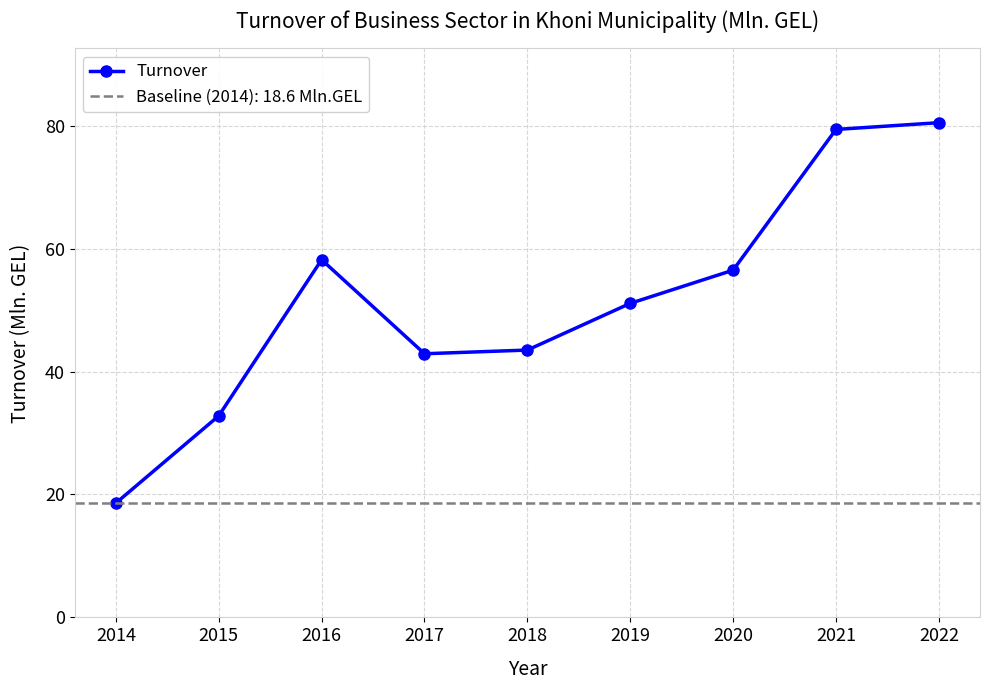

How many lines are shown in the chart?

1